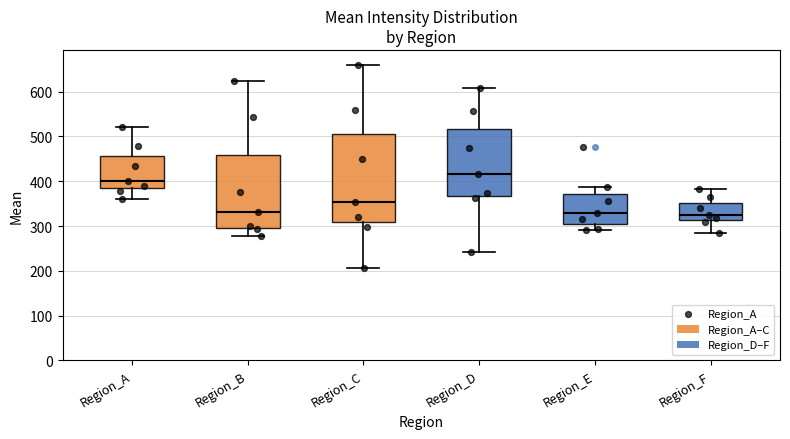

Where is the upper edge of the box for Region_C on the y-axis? The values are not printed on the chart, so give them approximately, as read against the axis.

510